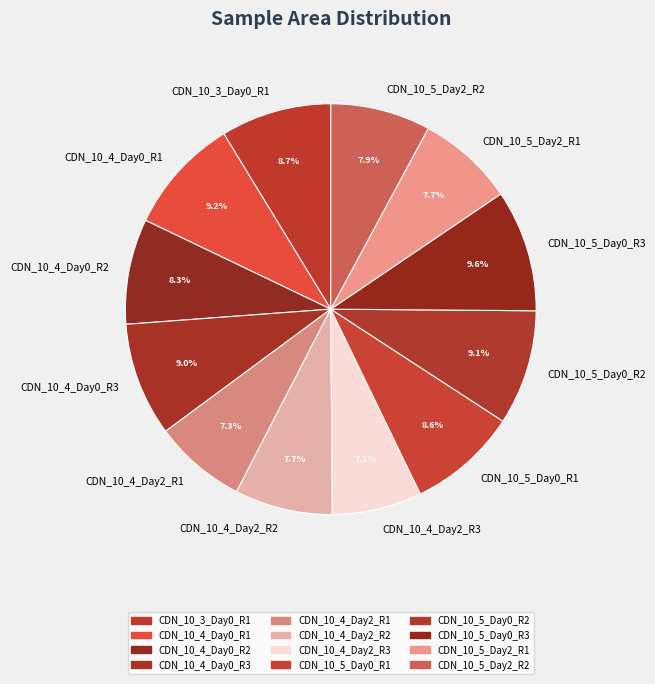

Is there any slice that represents more than half of the pie?

No